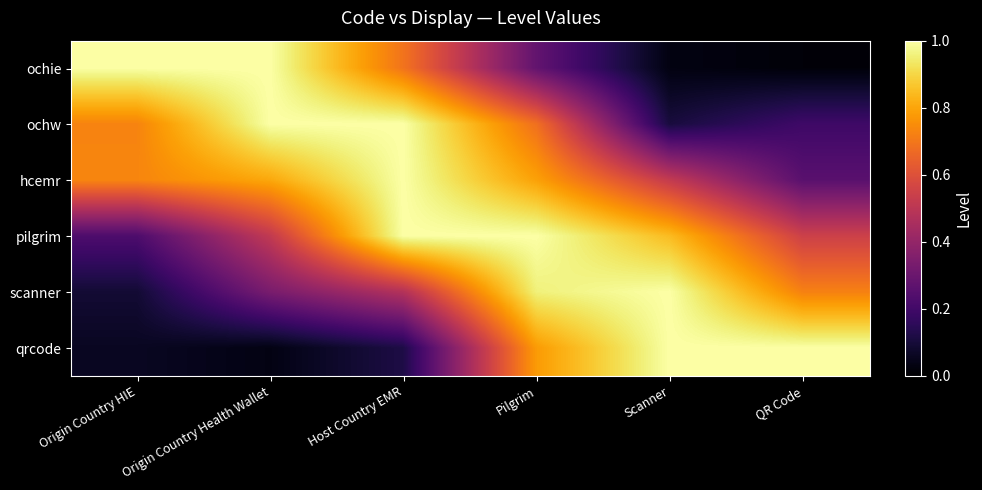

Reading right to left, transcribe all the data shown in this chart.

ochie: QR Code=0.0	Scanner=0.0	Pilgrim=0.3	Host Country EMR=0.7	Origin Country Health Wallet=1.0	Origin Country HIE=1.0
ochw: QR Code=0.2	Scanner=0.1	Pilgrim=0.7	Host Country EMR=1.0	Origin Country Health Wallet=1.0	Origin Country HIE=0.7
hcemr: QR Code=0.3	Scanner=0.5	Pilgrim=0.8	Host Country EMR=1.0	Origin Country Health Wallet=0.8	Origin Country HIE=0.7
pilgrim: QR Code=0.5	Scanner=0.8	Pilgrim=1.0	Host Country EMR=1.0	Origin Country Health Wallet=0.5	Origin Country HIE=0.2
scanner: QR Code=0.7	Scanner=1.0	Pilgrim=1.0	Host Country EMR=0.5	Origin Country Health Wallet=0.3	Origin Country HIE=0.1
qrcode: QR Code=1.0	Scanner=1.0	Pilgrim=0.8	Host Country EMR=0.1	Origin Country Health Wallet=0.0	Origin Country HIE=0.1